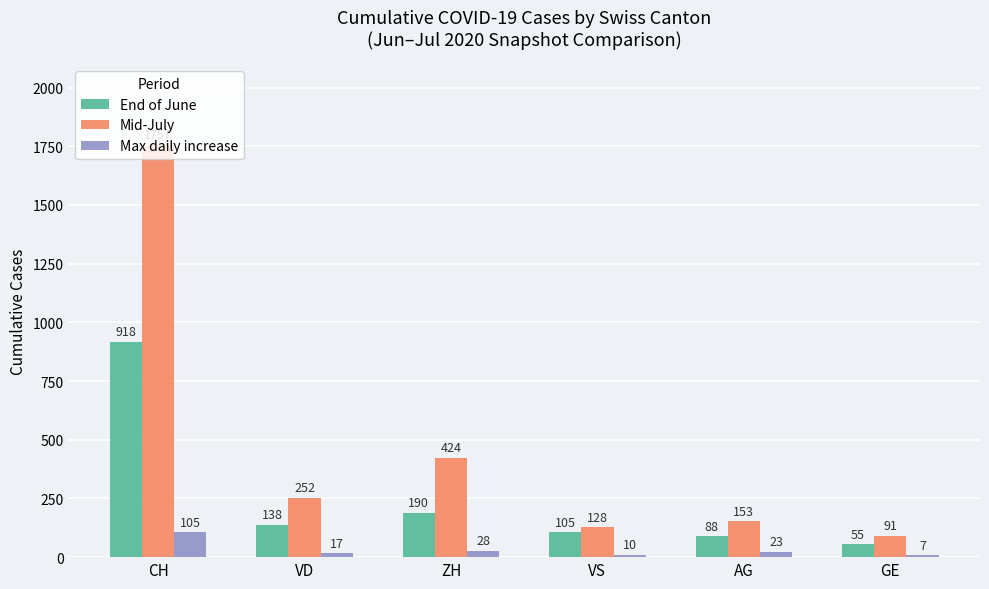

What is the total value across all series at CH?

2780